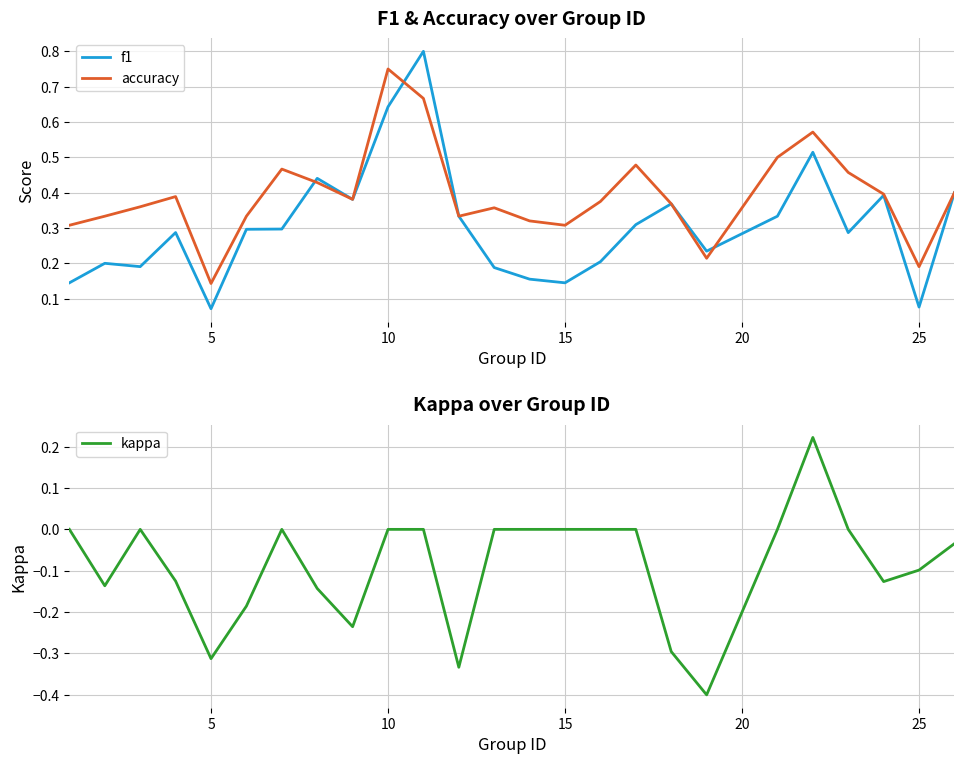

Does the chart display data point markers on the line(s)?

No